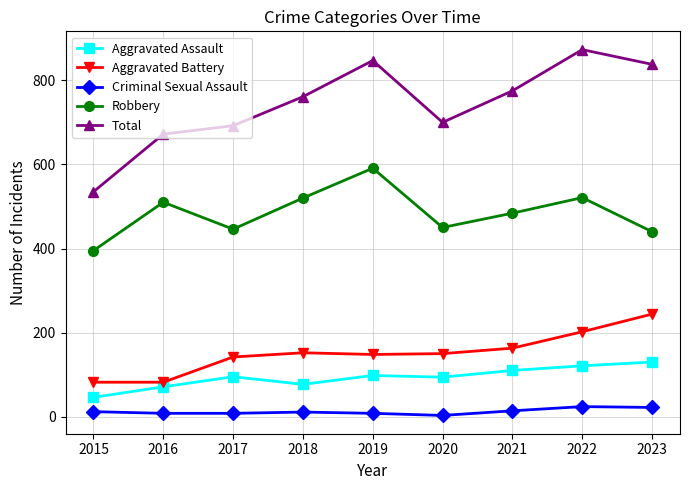

What is the difference between the second highest and second lowest values in the Total series?

175